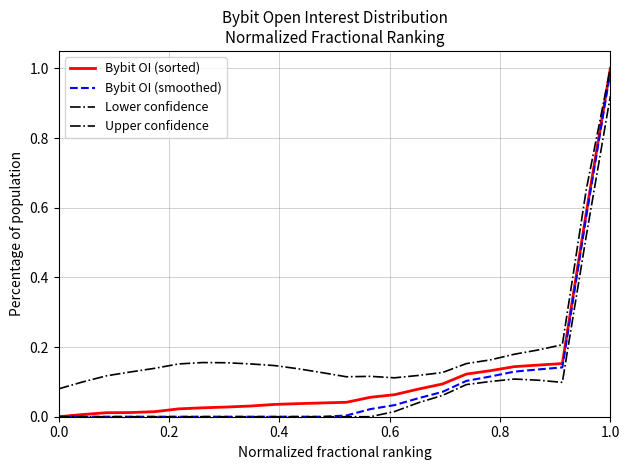

Is this an area chart (filled region under the line)?

No